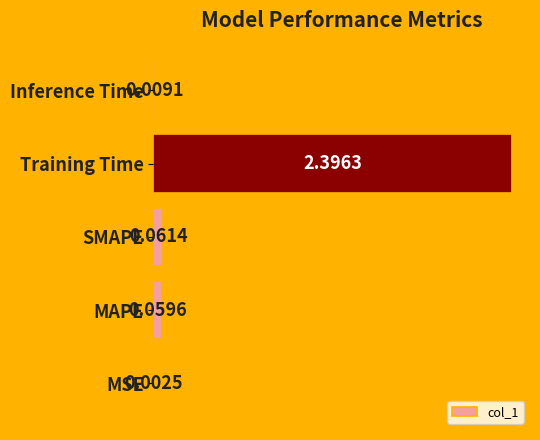

How many series are shown in this chart?

1